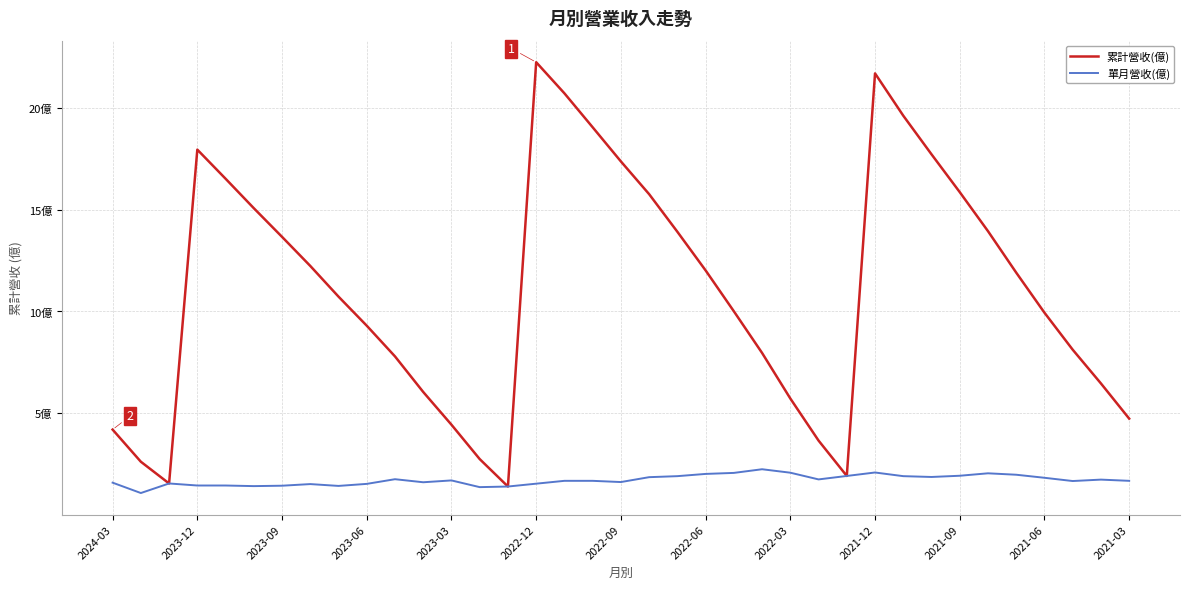

Does the chart display data point markers on the line(s)?

No